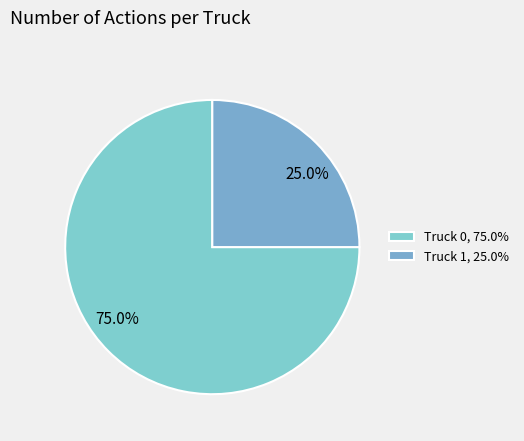

Which category has the smallest portion of the pie?

Truck 1